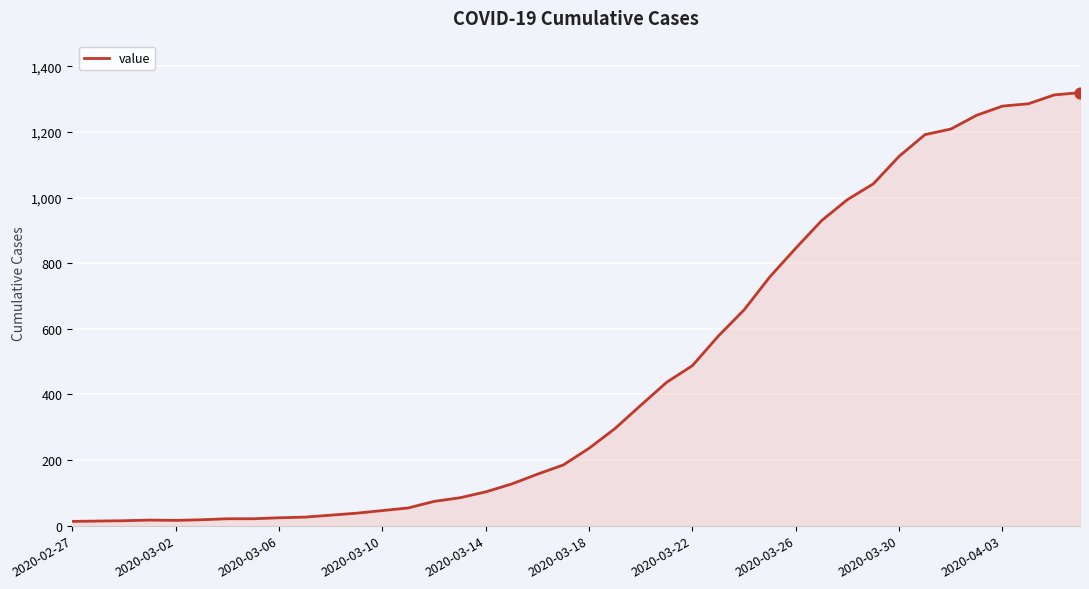

What is the difference between the maximum and minimum values?

1307